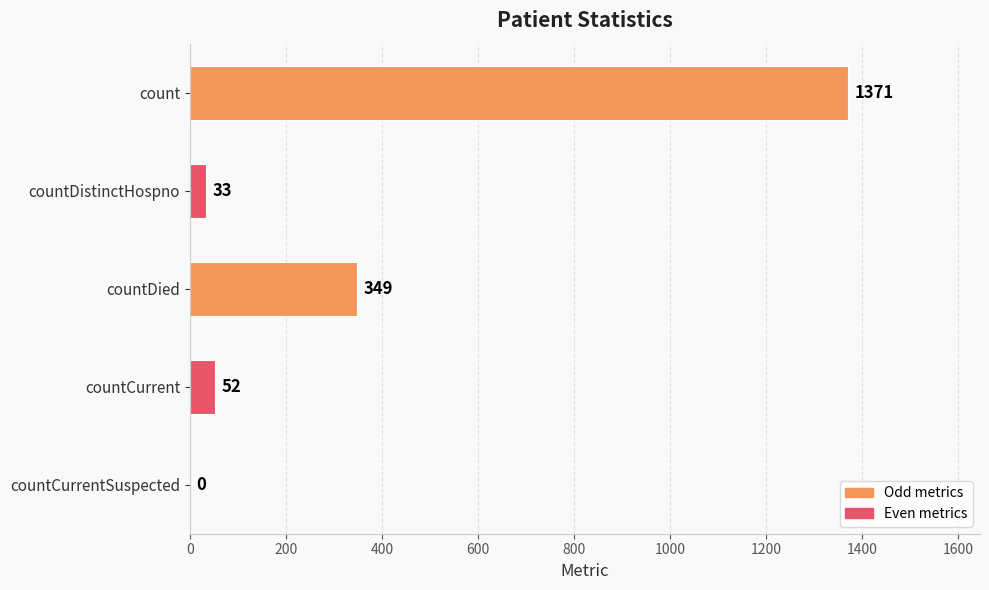

What is the average value?

361